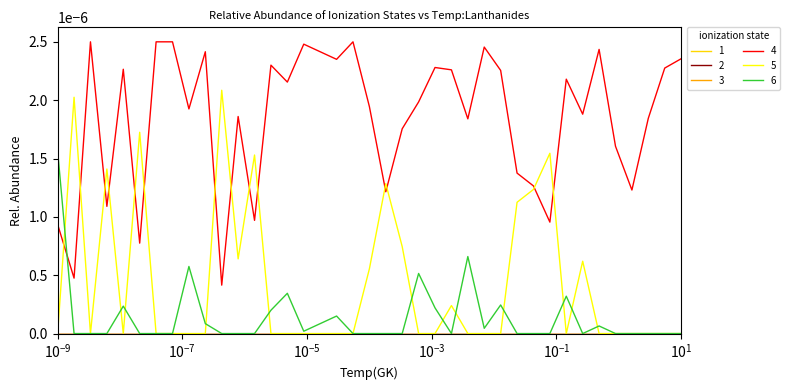

Is this an area chart (filled region under the line)?

No